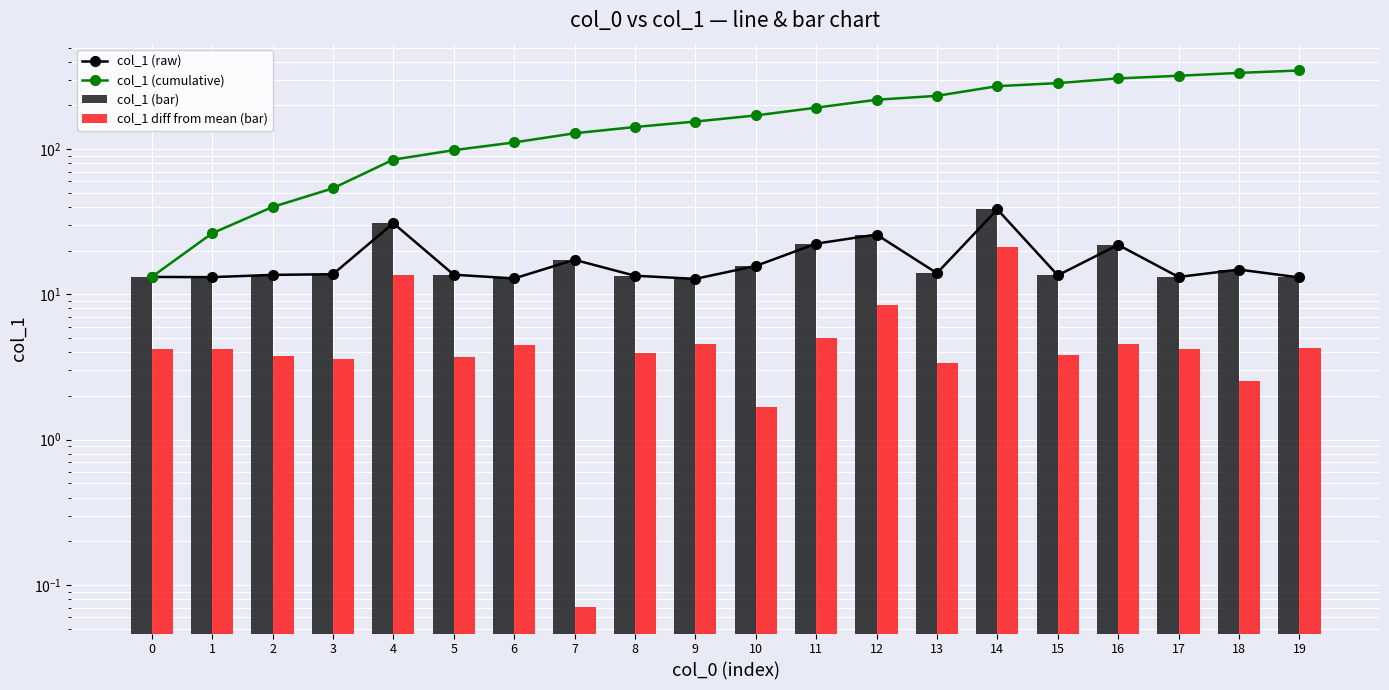

Which series has the widest spread of values?

col_1 (cumulative)